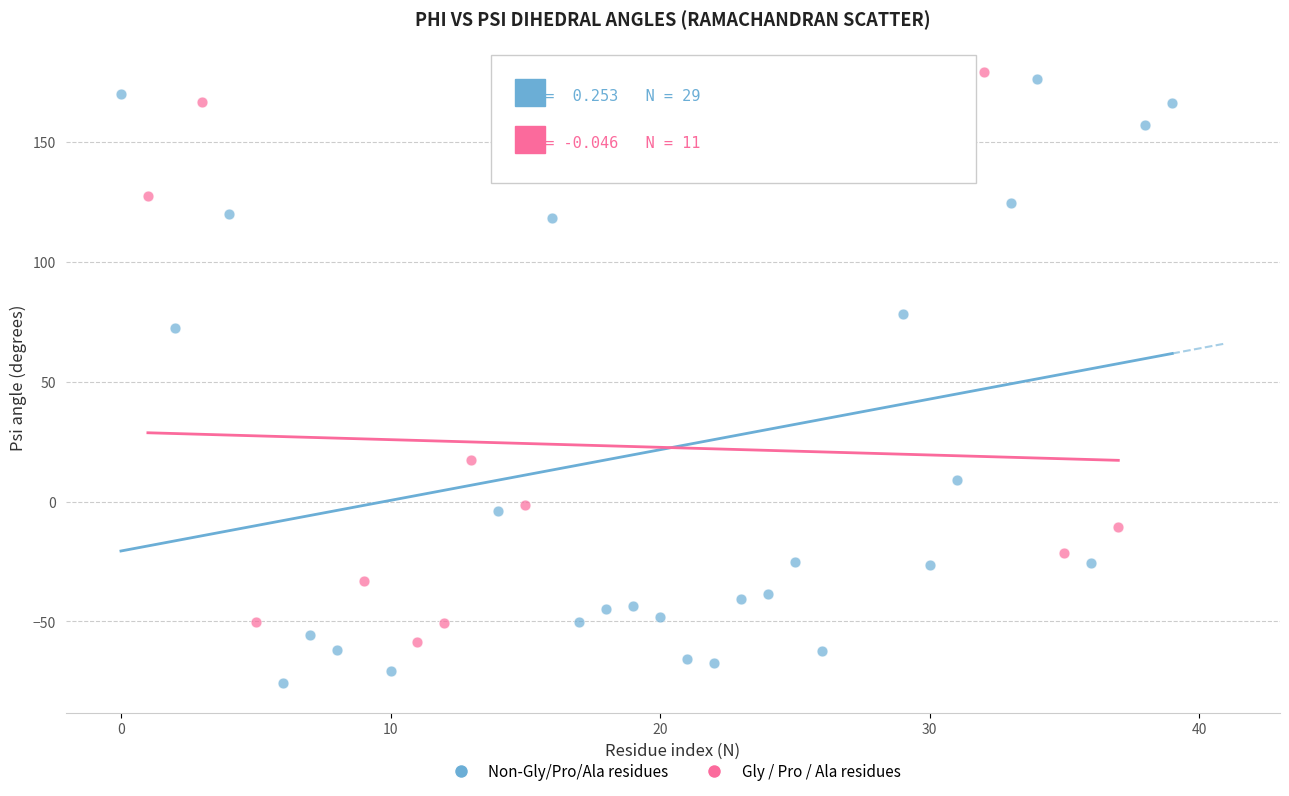

Which series has the largest Y range (max minus min)?

Non-Gly/Pro/Ala residues